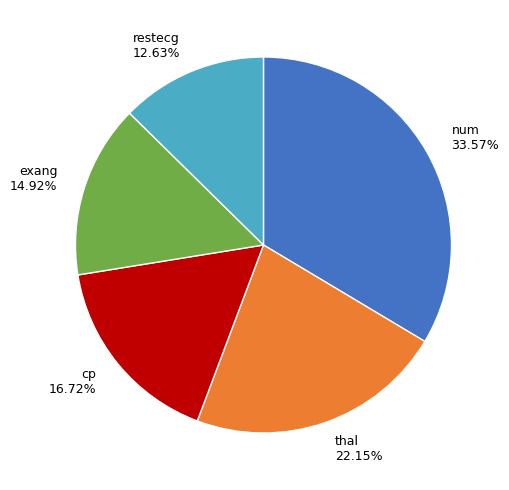

What portion of the pie excludes num?

66.4%